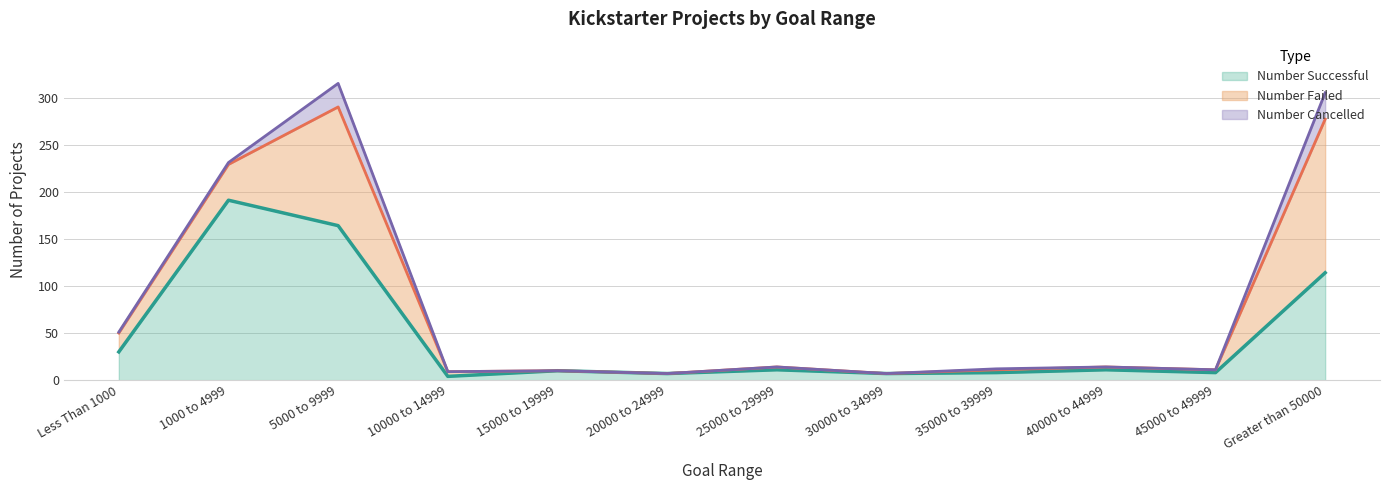

True or false: Number Cancelled and Number Failed cross at least once.

False